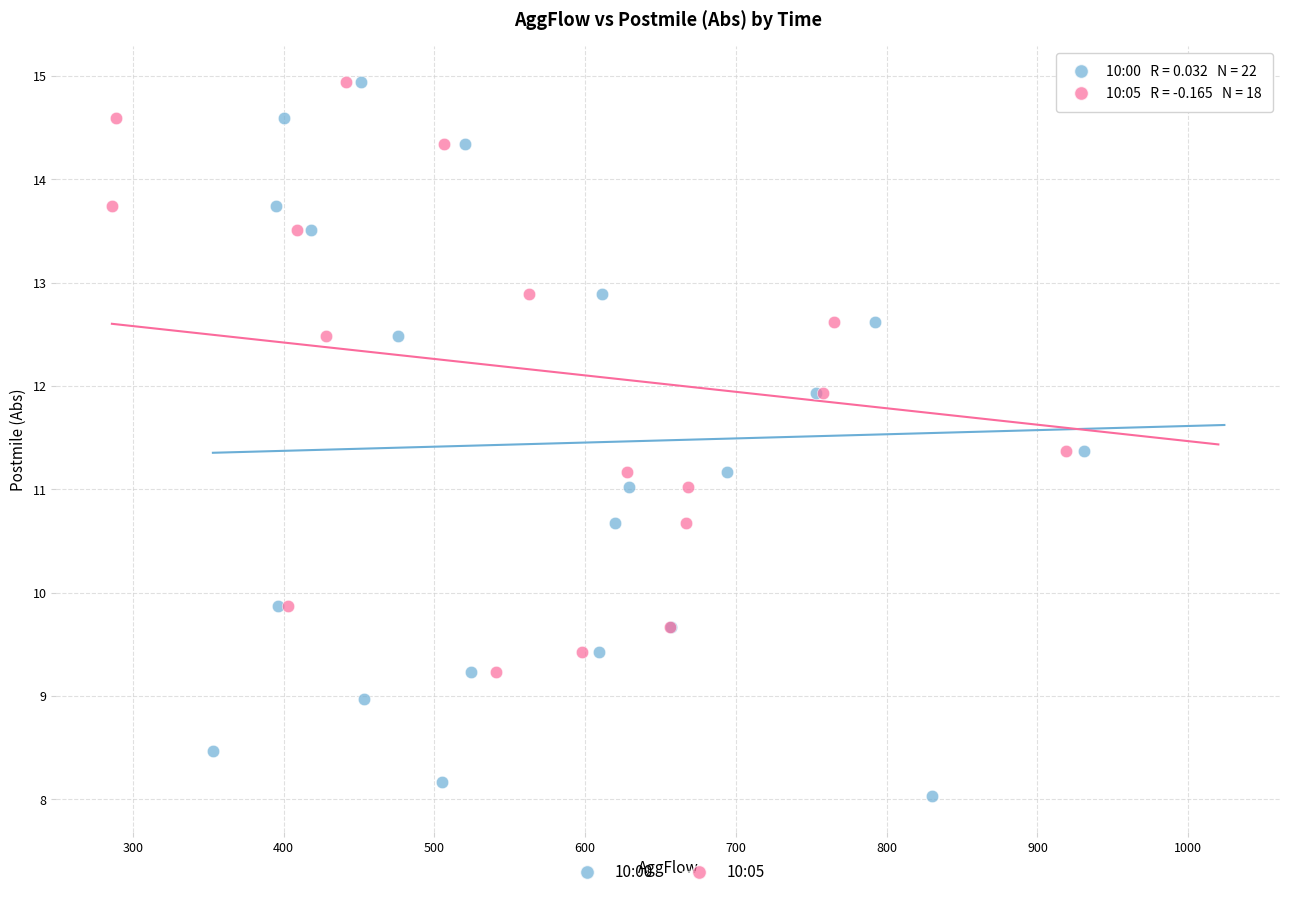

Which series has the largest Y range (max minus min)?

10:00